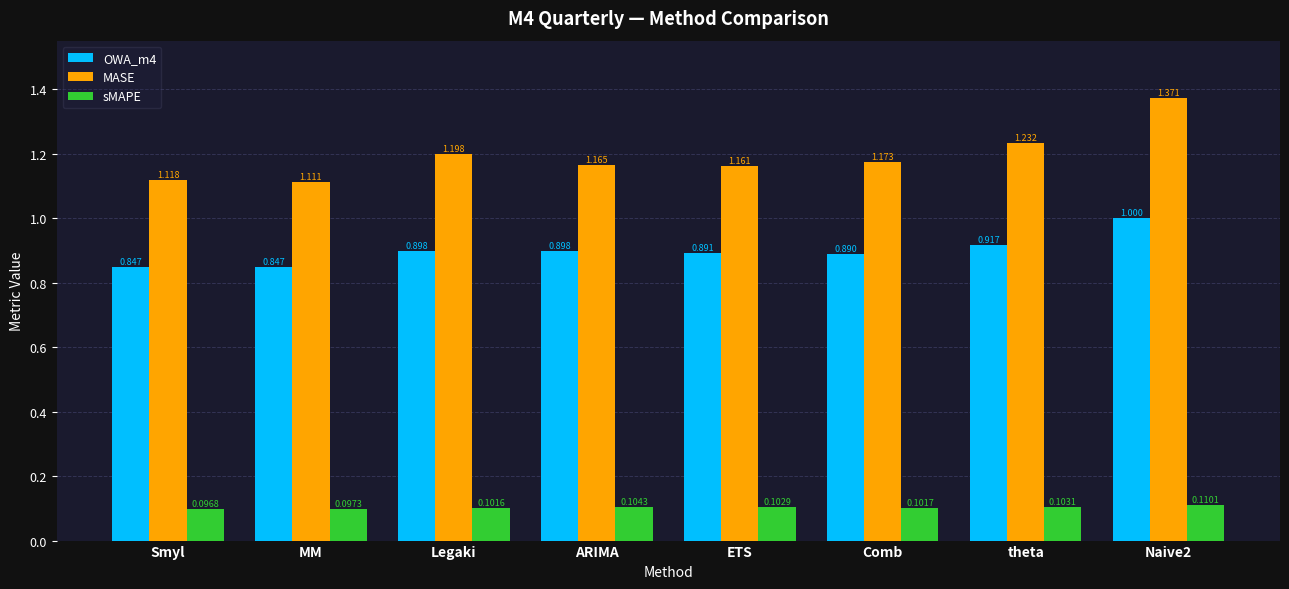

What are all the series names shown in the legend?

OWA_m4, MASE, sMAPE